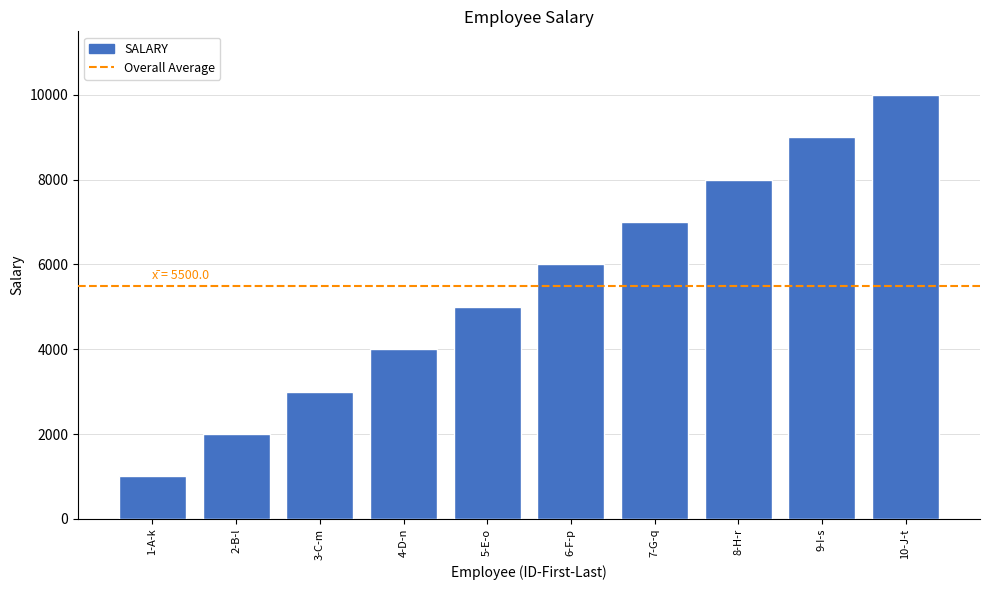

What is the label of the 3rd bar from the left?

3-C-m